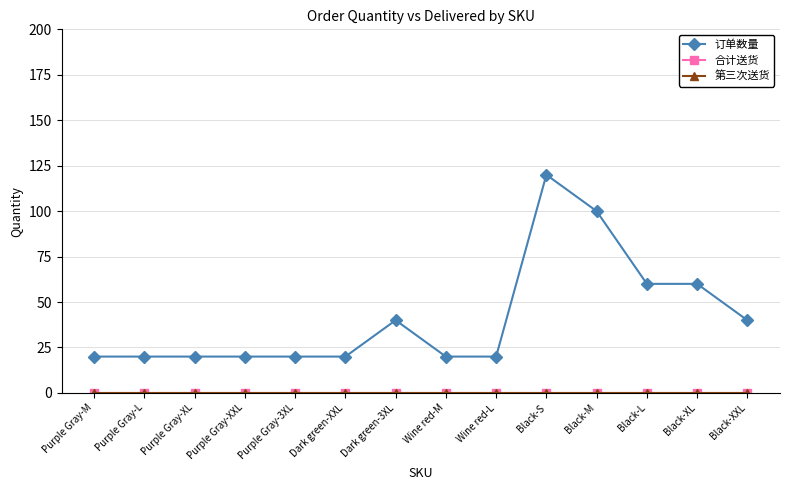

True or false: 合计送货 and 订单数量 cross at least once.

False